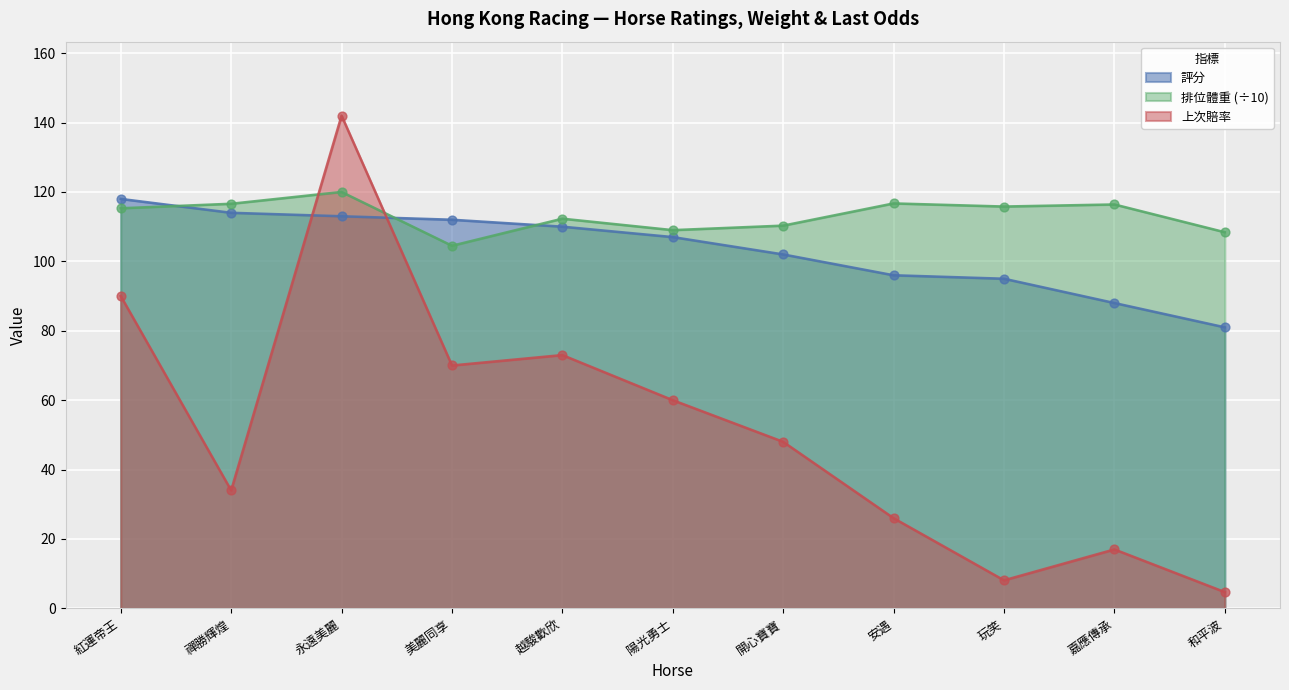

At which category is the sum across all series the highest?

永遠美麗